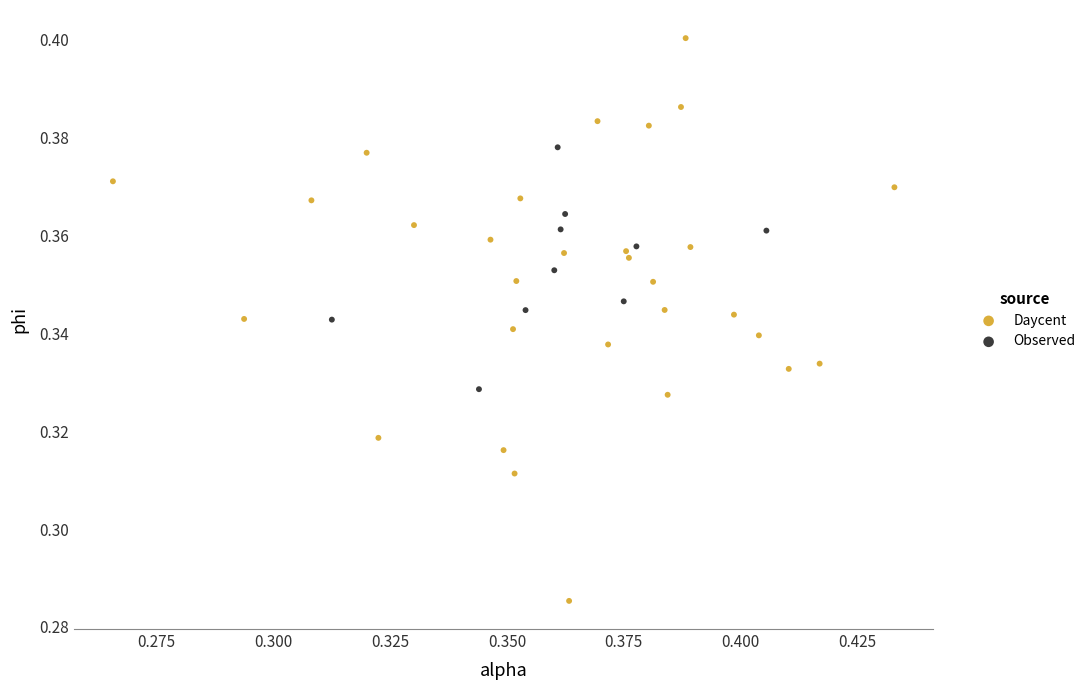

Which series reaches the maximum Y coordinate?

Daycent